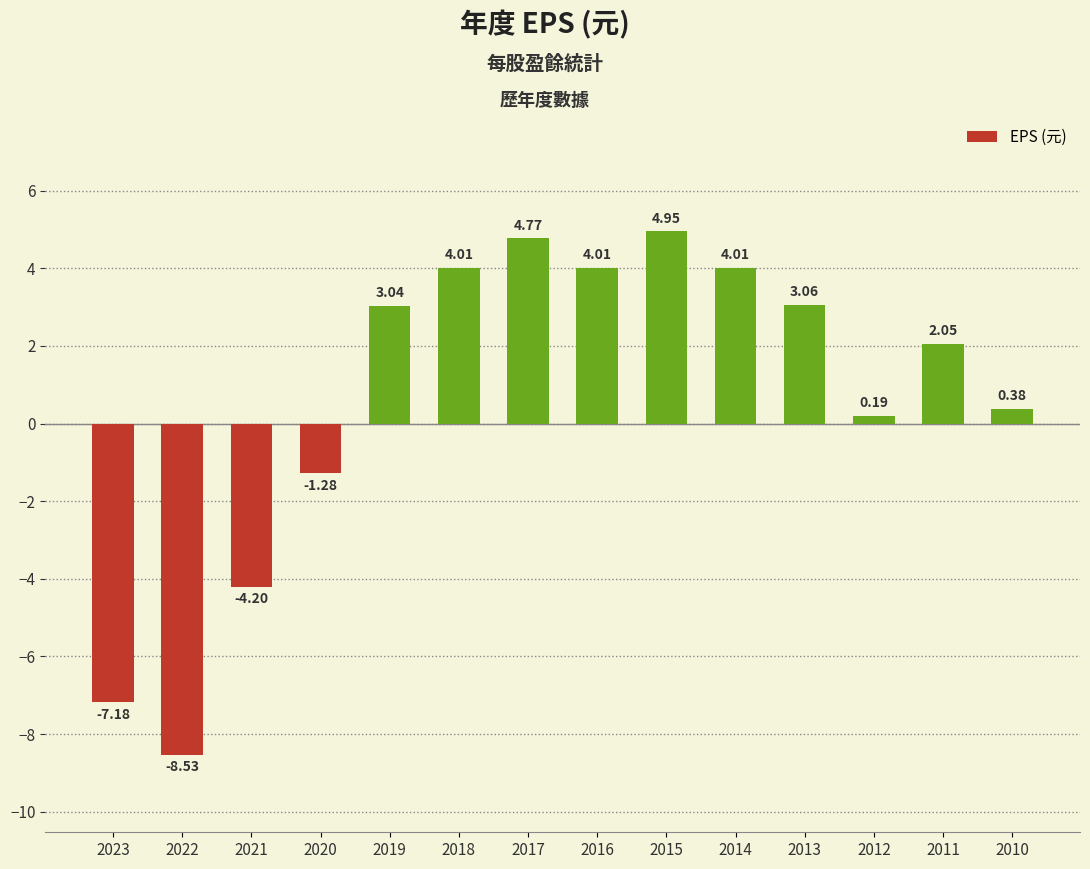

What is the average value?

0.7